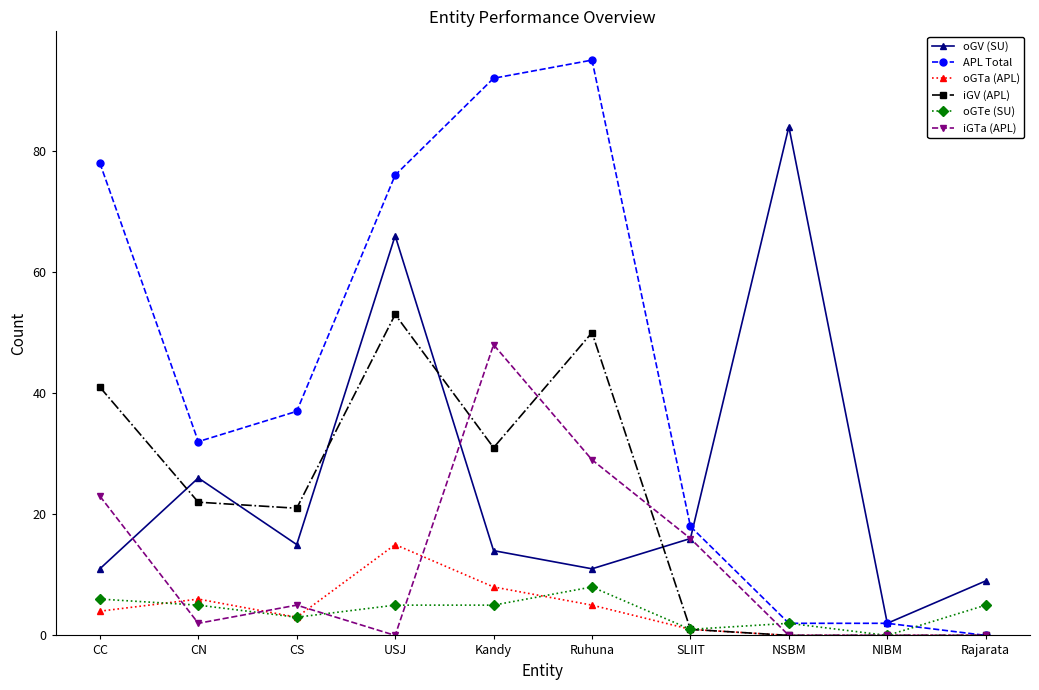

Between which two adjacent categories do oGV (SU) and iGV (APL) first intersect?

CC and CN